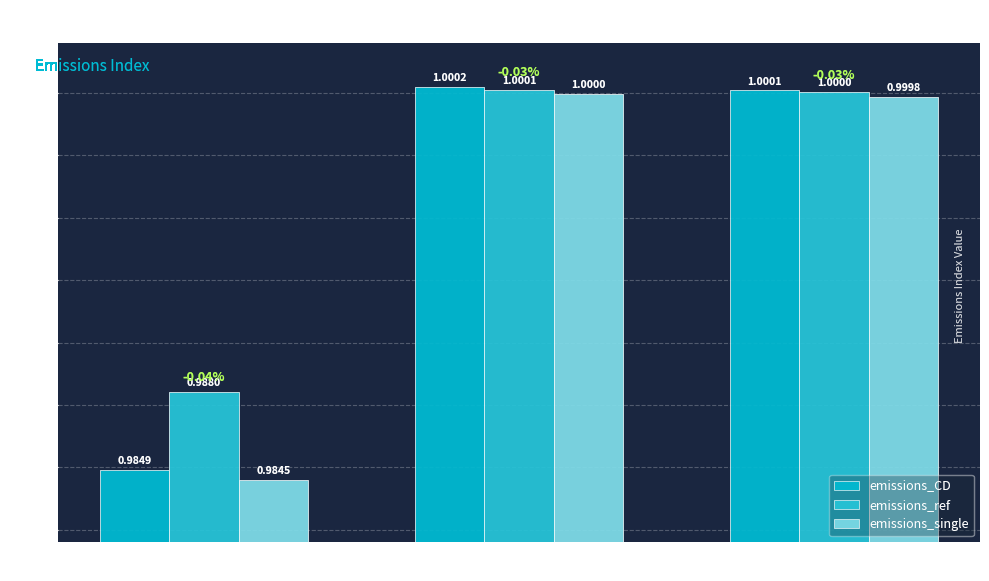

Which category has the lowest value across all series?

FRA